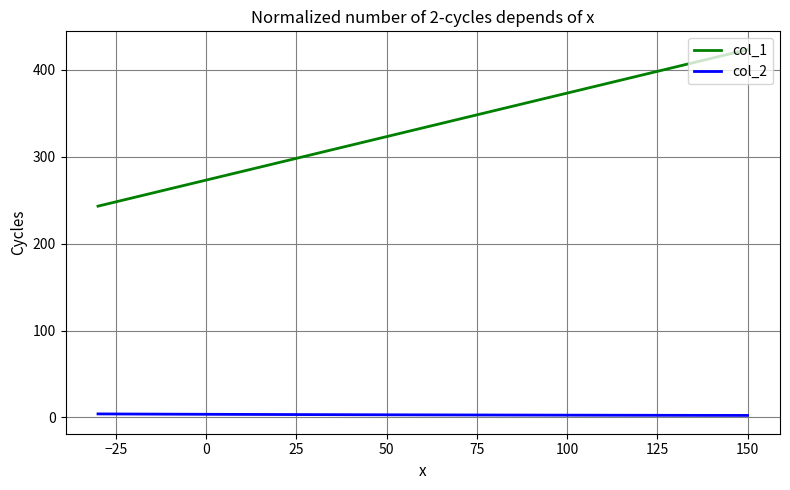

What is the minimum value shown in the chart?

2.4